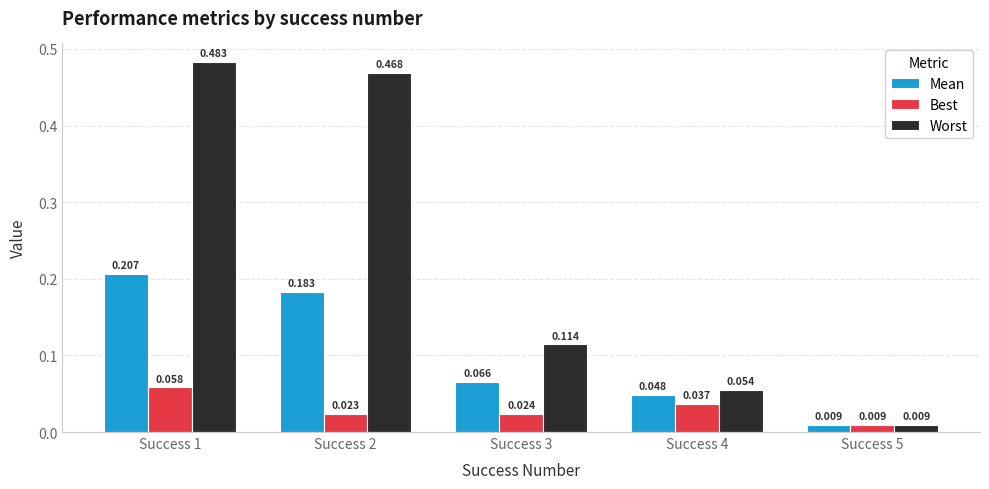

Rank the series at Success 3 from highest to lowest value.

Worst, Mean, Best